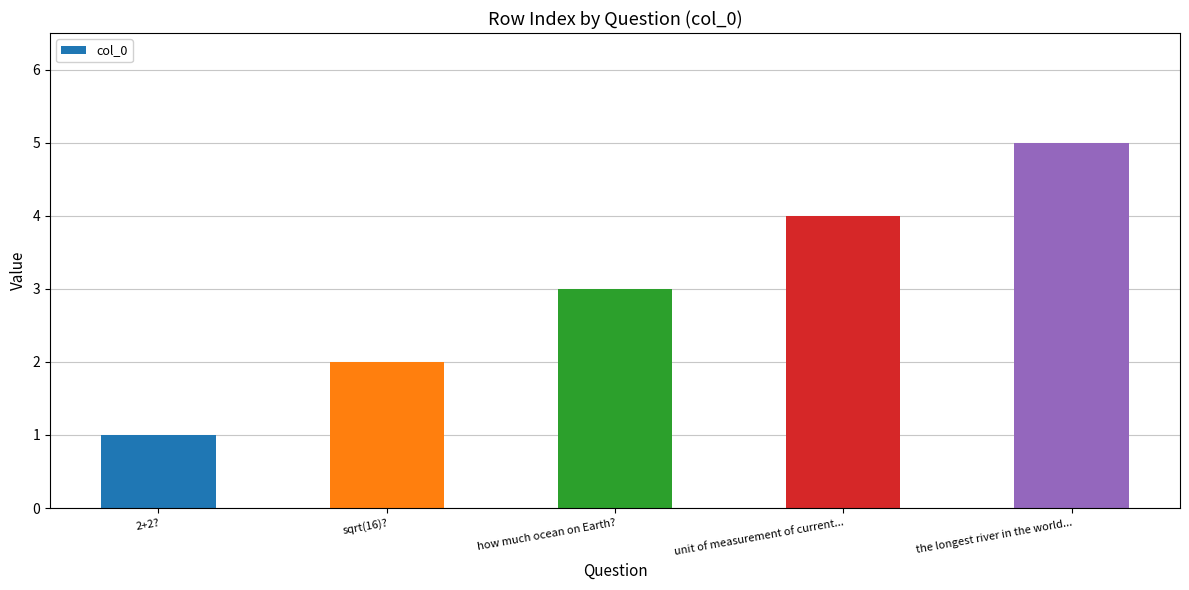

What is the average value?

3